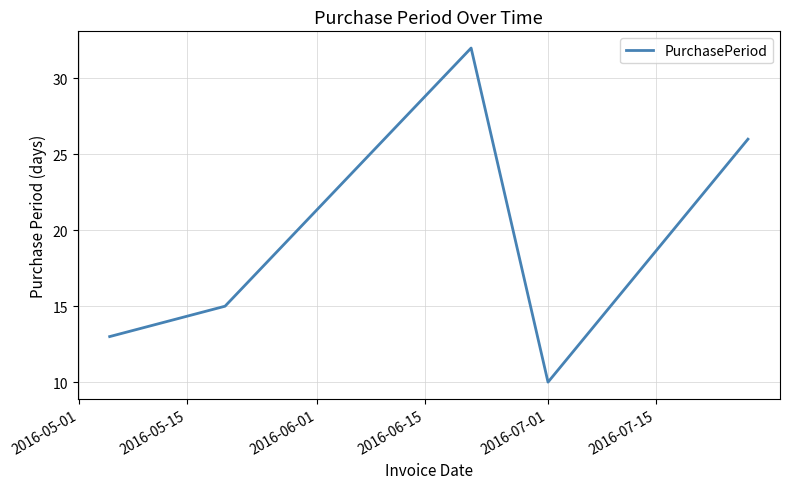

Reading left to right, what are all the values shown in this chart?

13	15	32	10	26